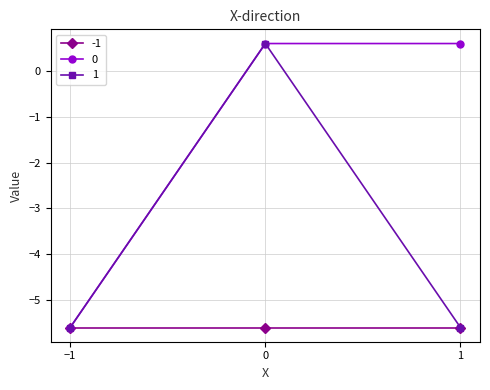

What is the total value across all series at 1?

-10.6